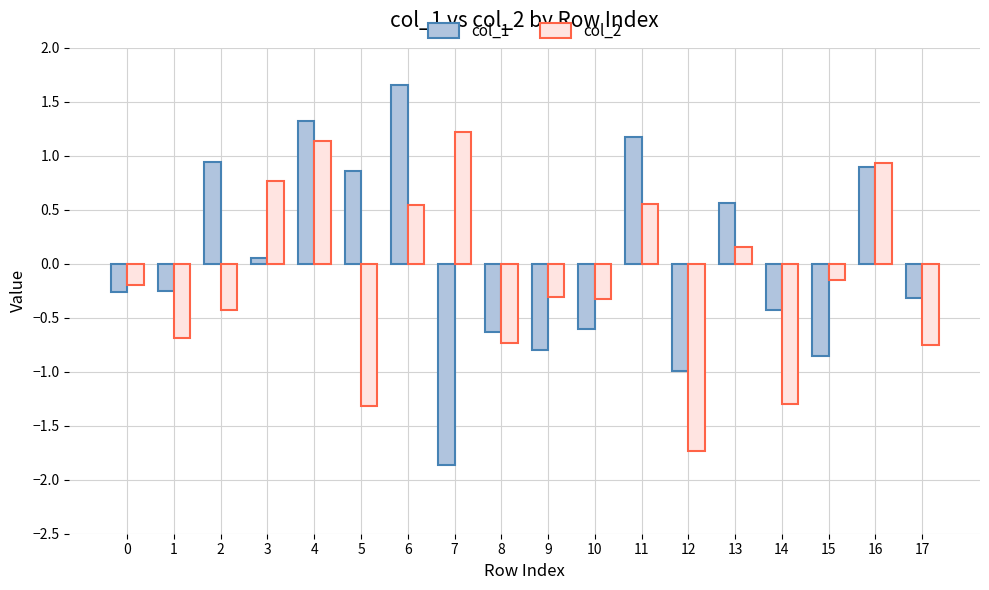

List the series in order of their overall mean, lowest first.

col_2, col_1